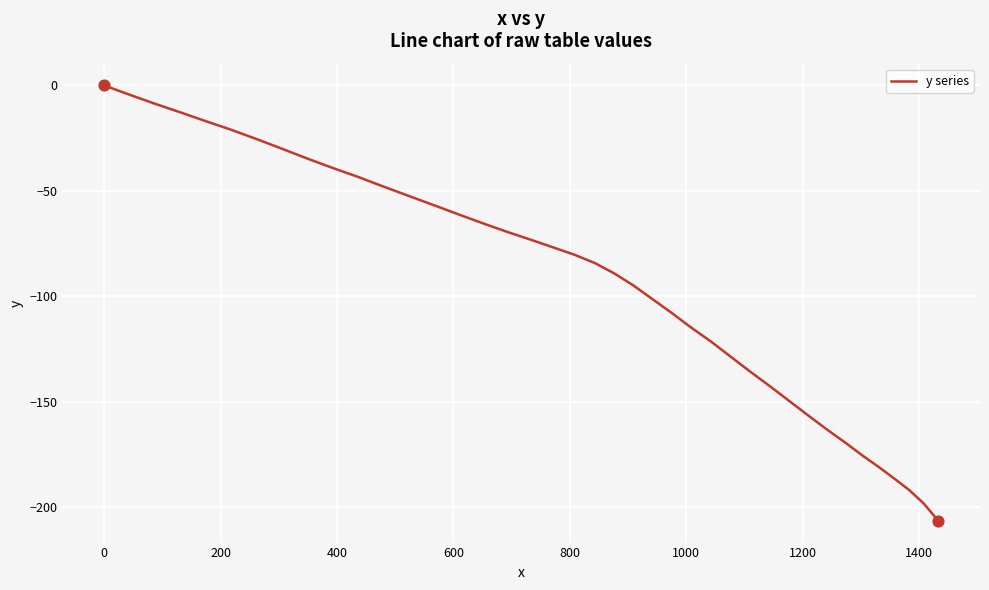

What is the difference between the maximum and minimum values?

206.4